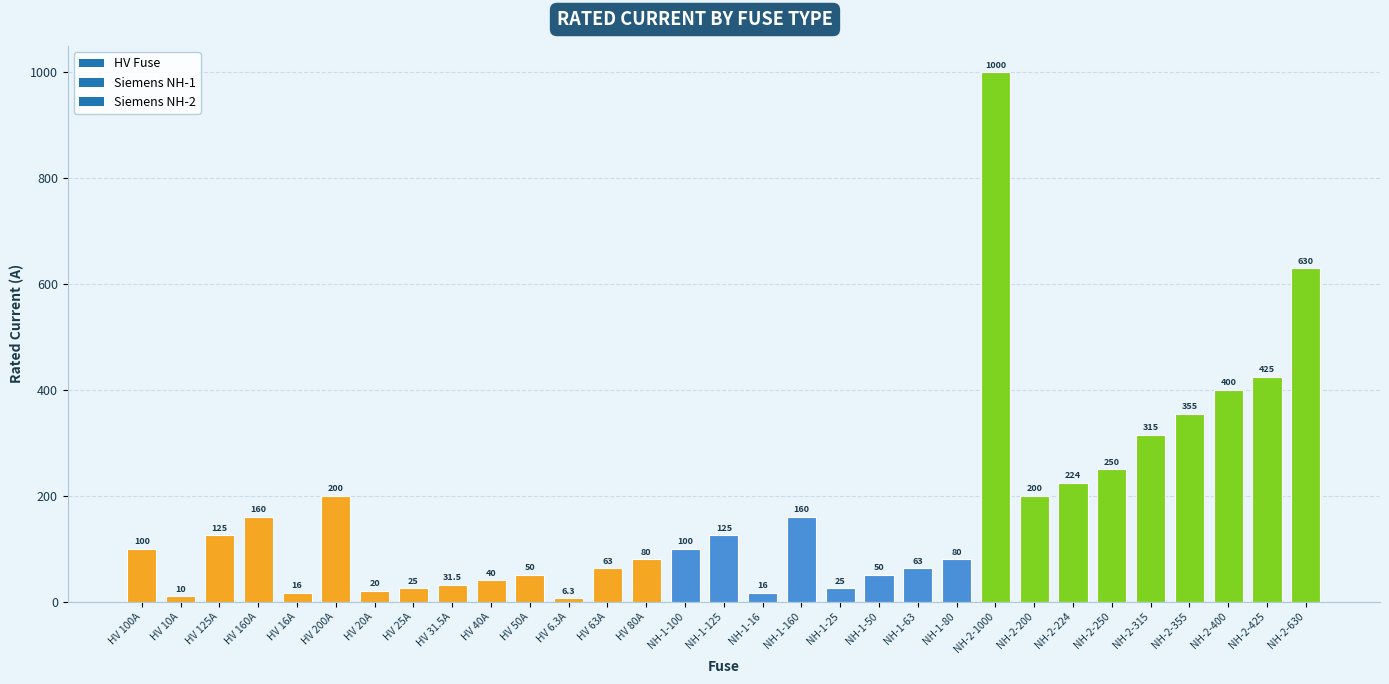

What is the value of the 17th bar from the left?

16.0